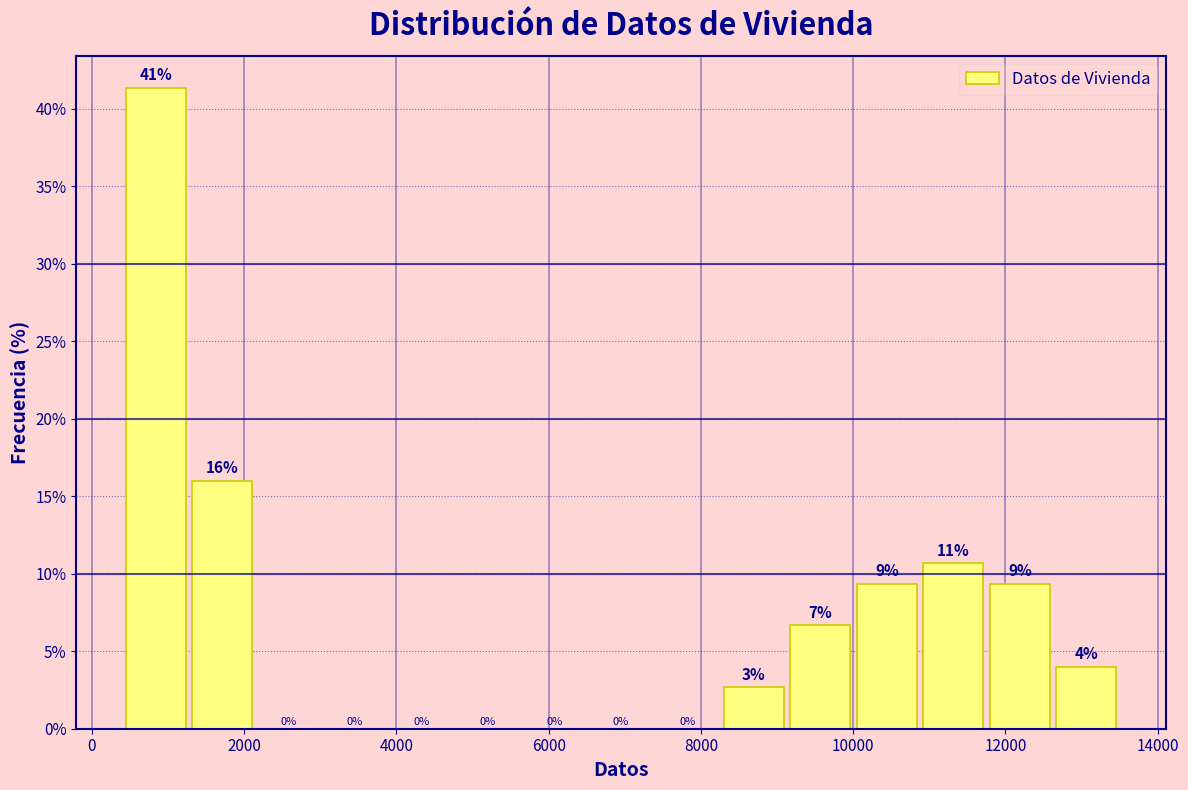

Which range on the x-axis has the tallest bar?

400 to 1200